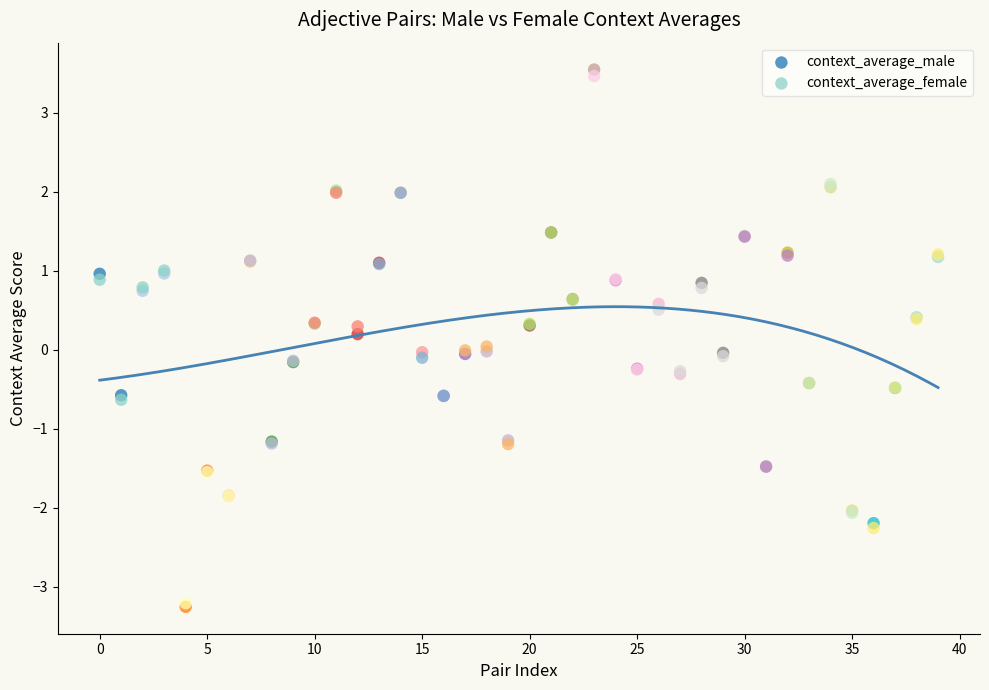

What are all the series names shown in the legend?

context_average_male, context_average_female